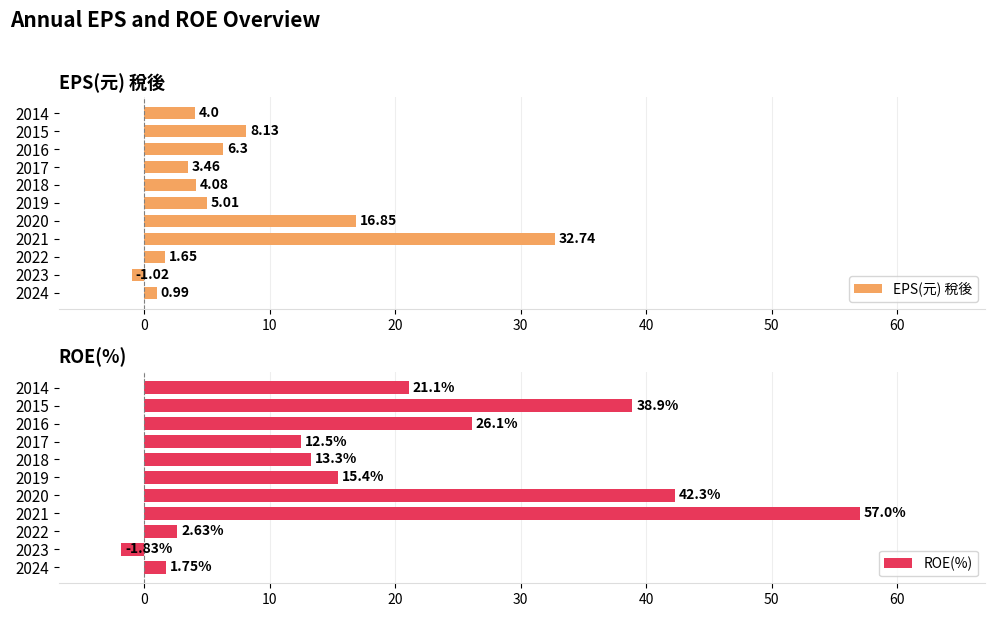

What is the average value of the EPS(元) 稅後 series?

7.5